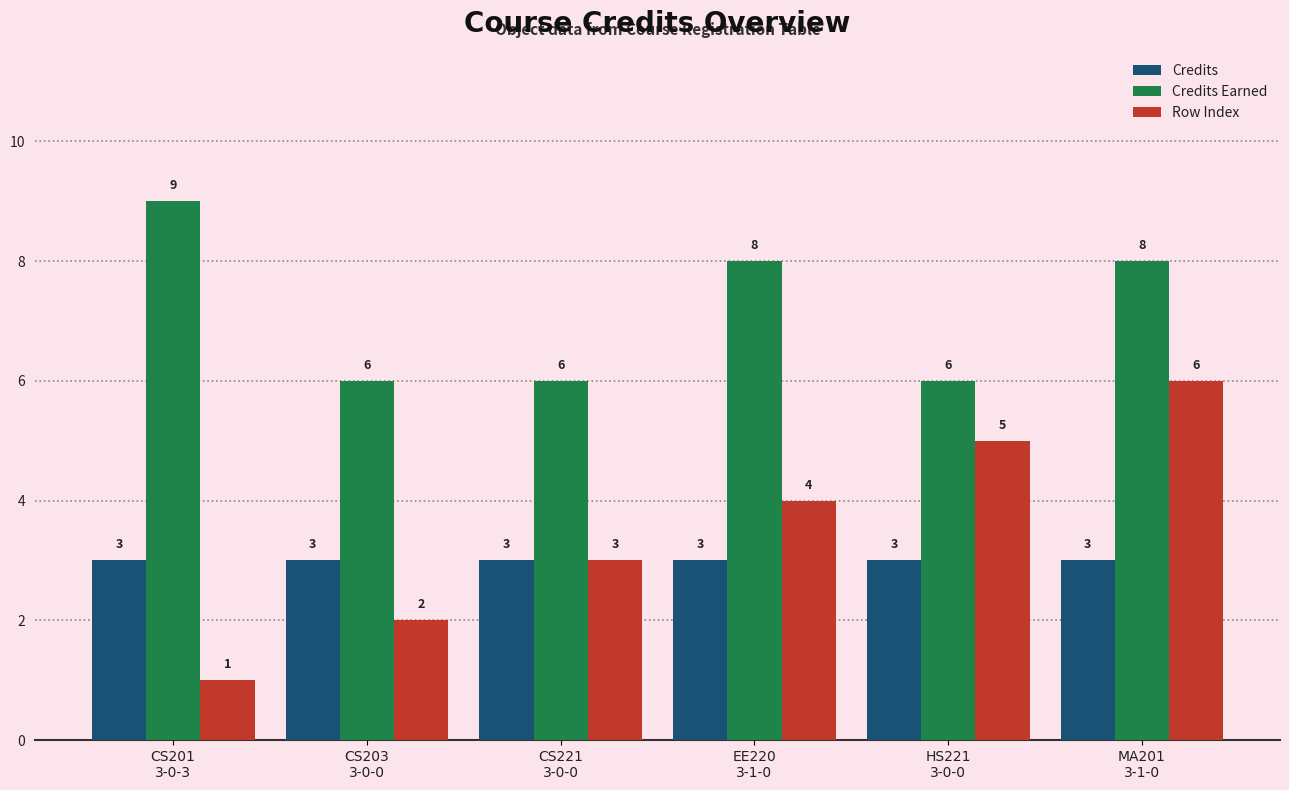

What is the sum of the Credits values at MA201
3-1-0 and CS221
3-0-0?

6